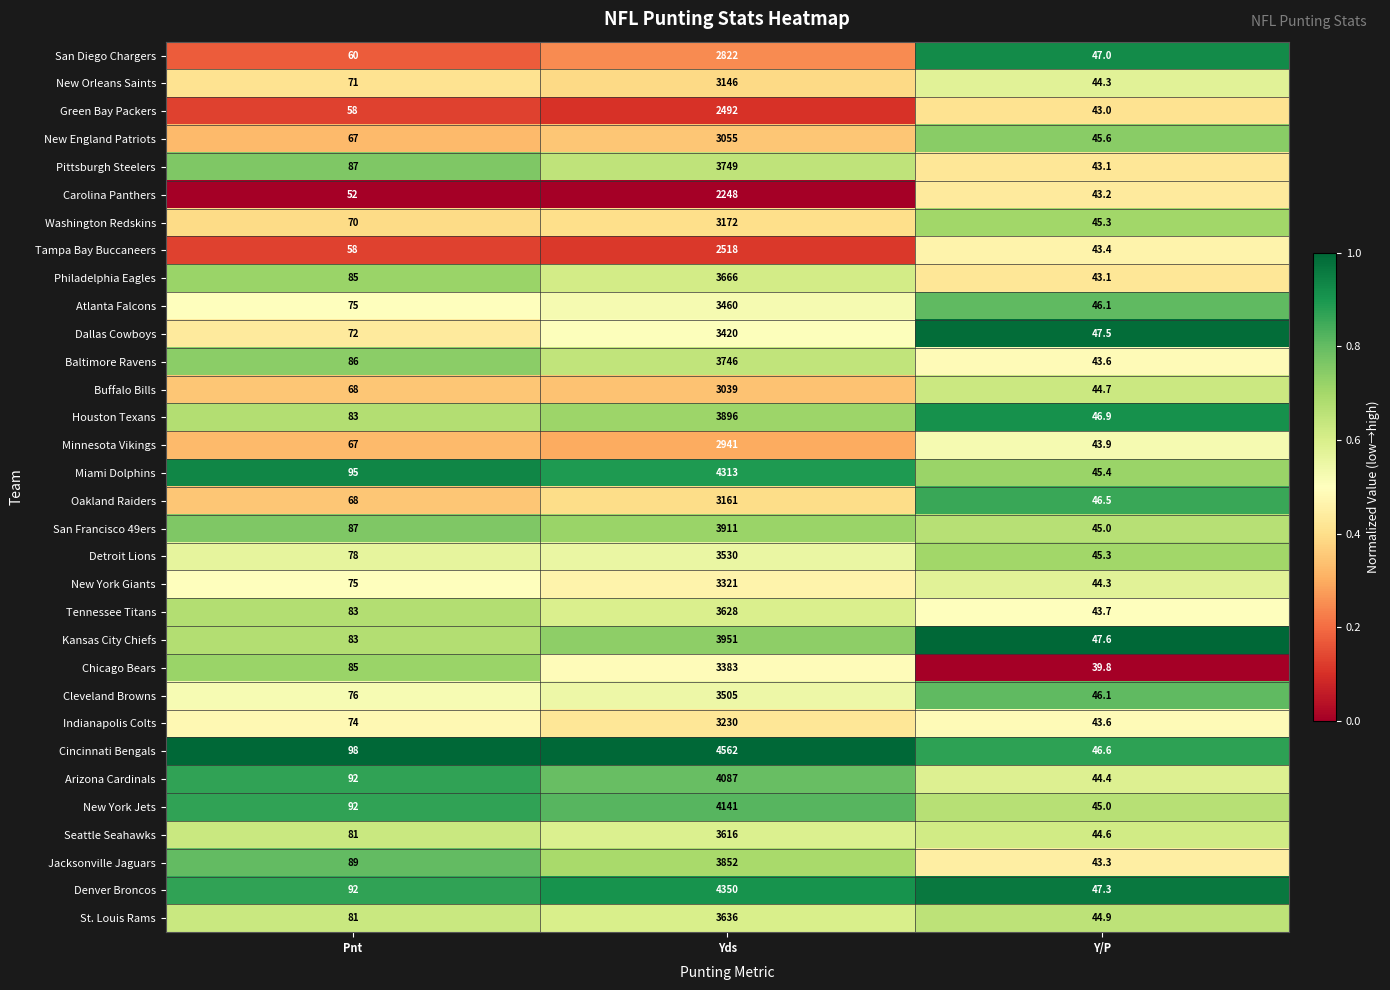

What is the minimum value for San Diego Chargers?

47.0